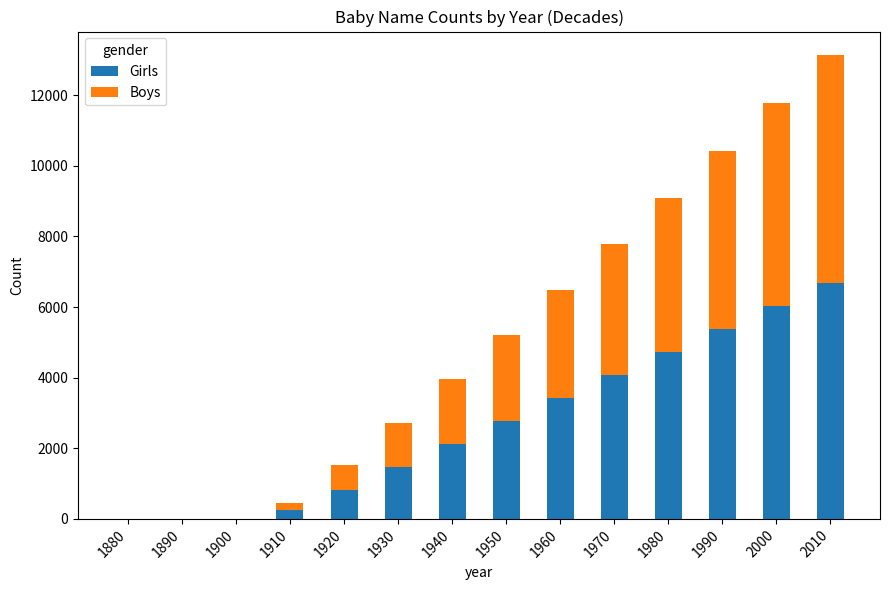

What is the total value across all series at 1970?

7773